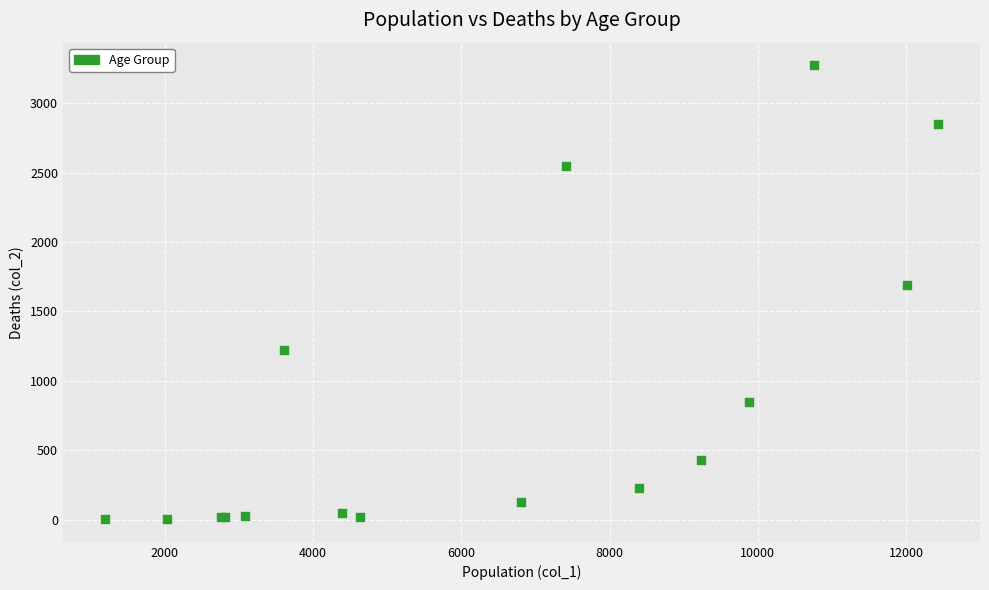

What Y value in the scatter plot is closest to 1638?

1690